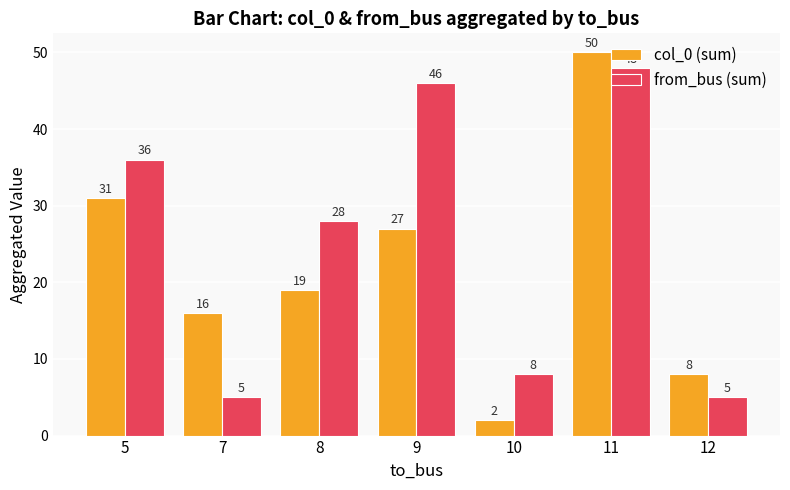

What is the value of the col_0 (sum) bar at the 6th from the left?

50